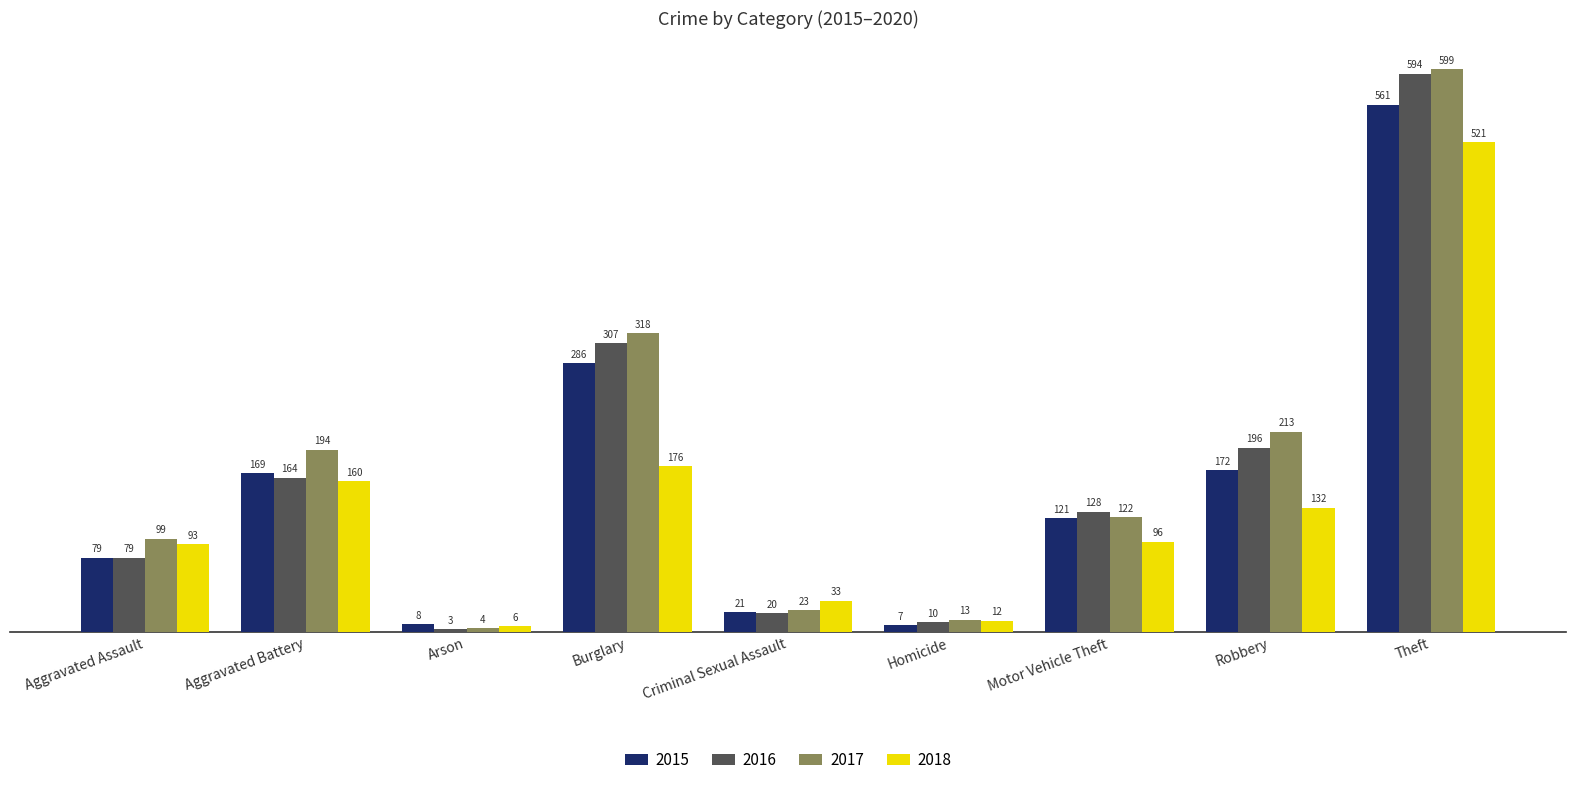

Reading right to left, extract all data points from this chart.

2015: 561	172	121	7	21	286	8	169	79
2016: 594	196	128	10	20	307	3	164	79
2017: 599	213	122	13	23	318	4	194	99
2018: 521	132	96	12	33	176	6	160	93